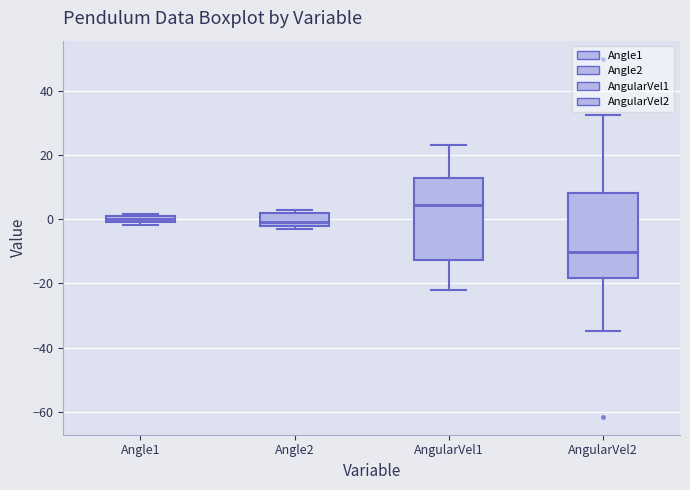

Where is the upper edge of the box for Angle1 on the y-axis? The values are not printed on the chart, so give them approximately, as read against the axis.

2